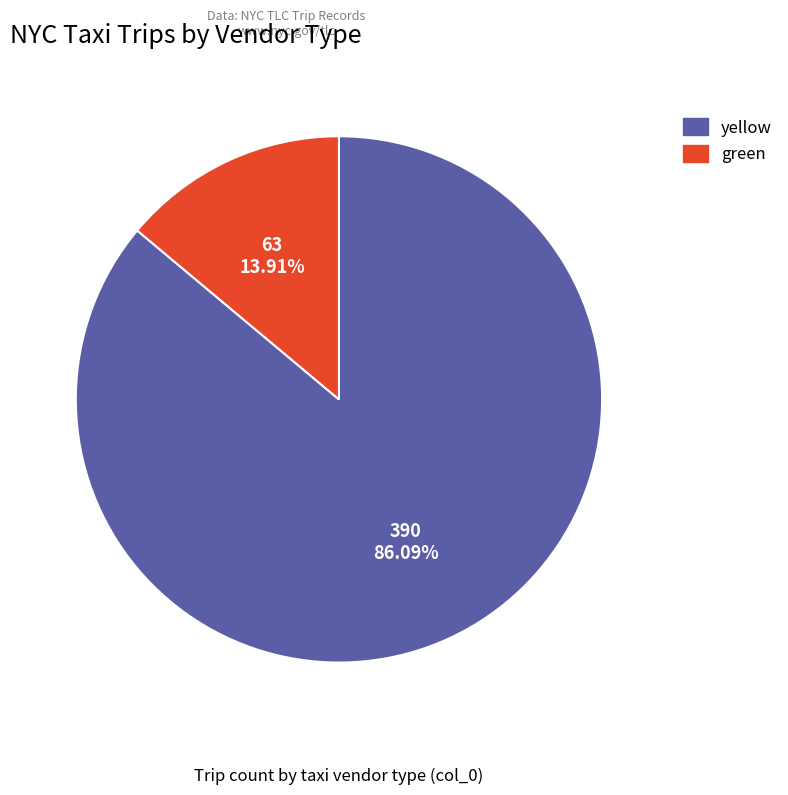

Is there a majority slice in this chart?

Yes